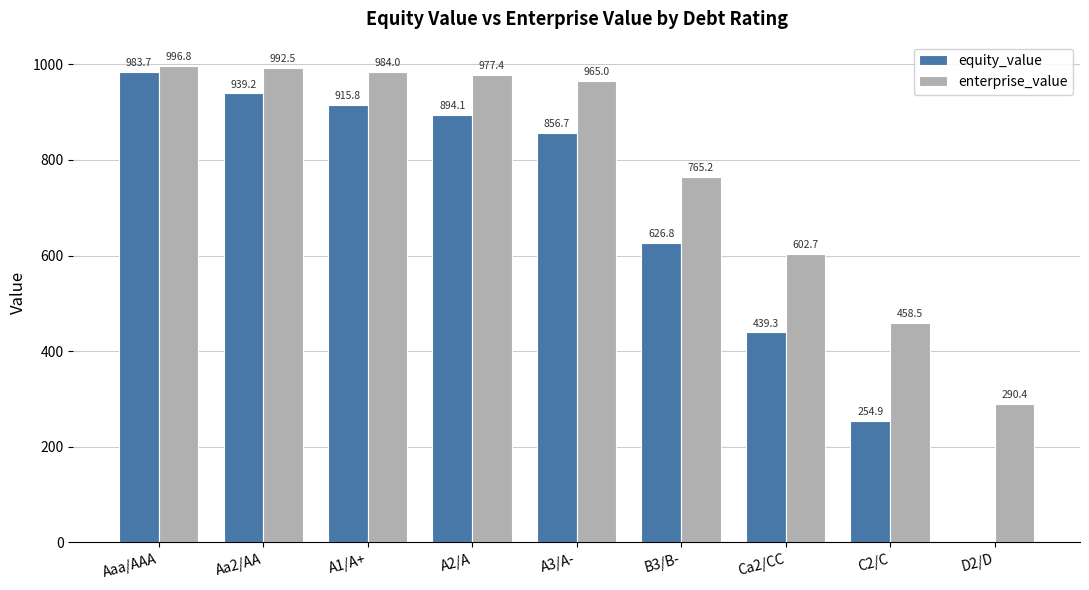

Is the value of enterprise_value at C2/C greater than the value of equity_value at Aa2/AA?

No